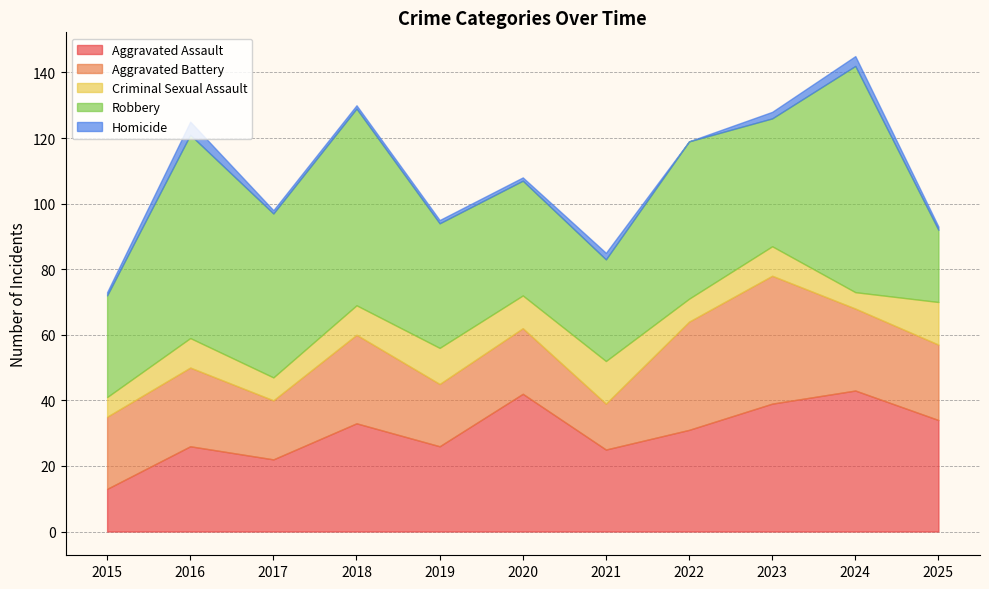

Which series has the largest total across all categories?

Robbery